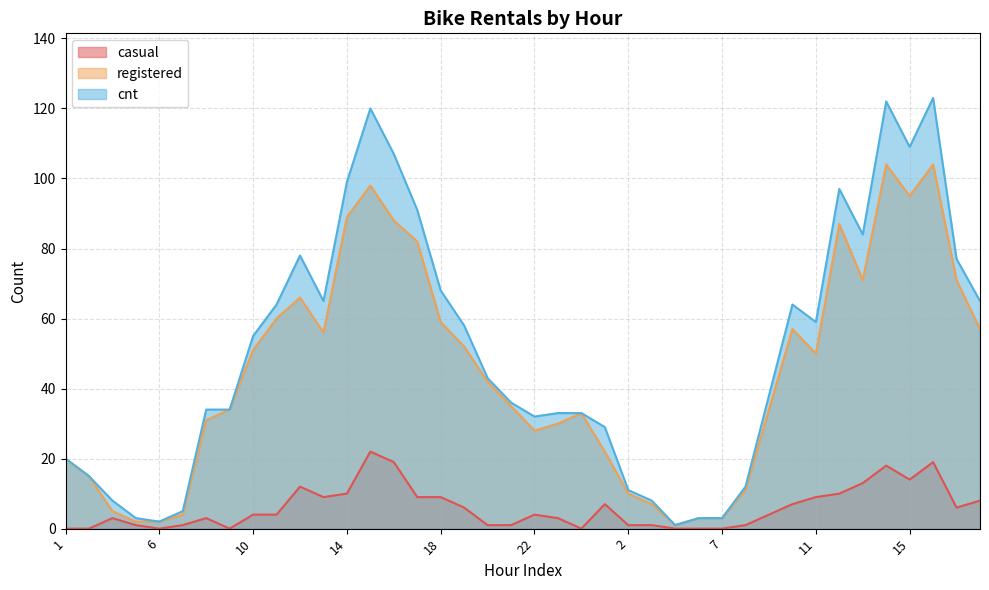

True or false: casual and cnt intersect in this chart.

False